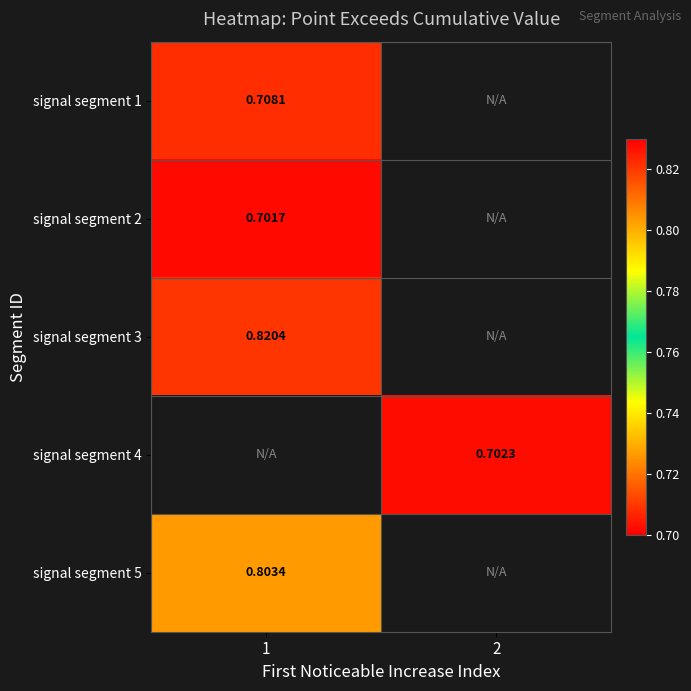

What is the maximum value shown in the chart?

0.8